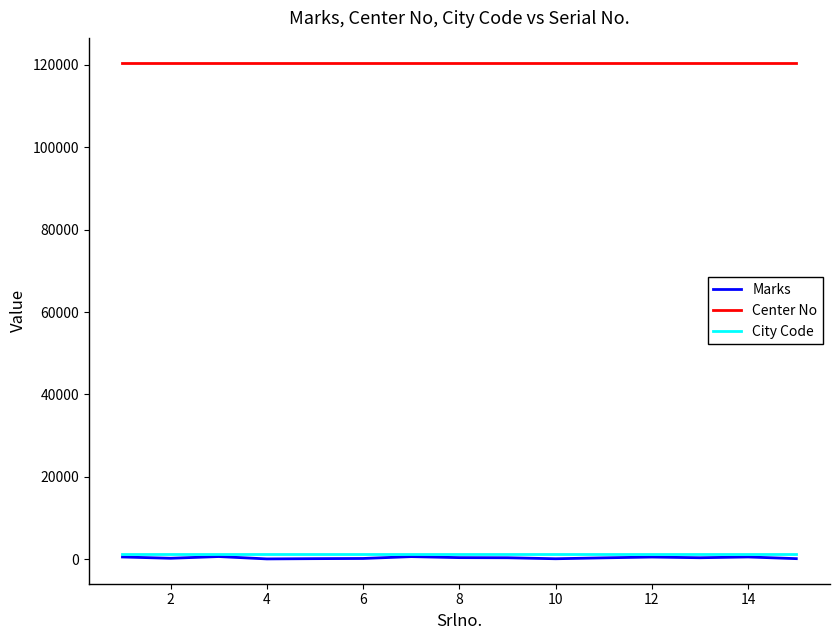

True or false: Marks has more than 1 points higher than both neighbors.

True